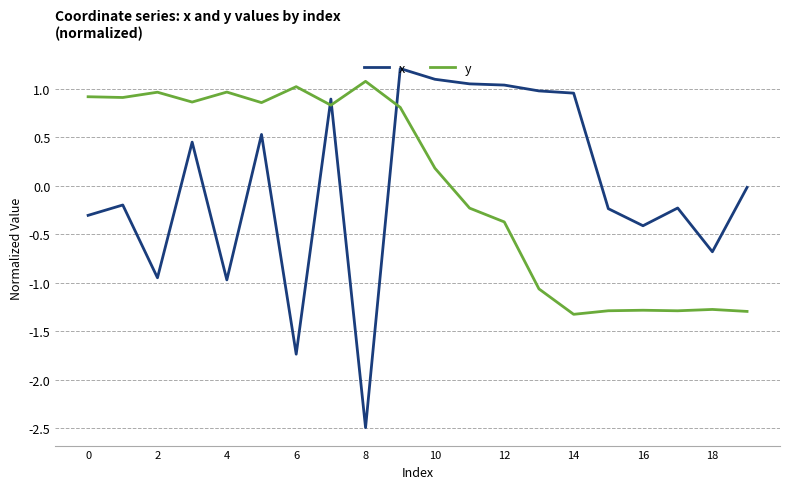

Which series ends up on top after the final intersection of y and x?

x